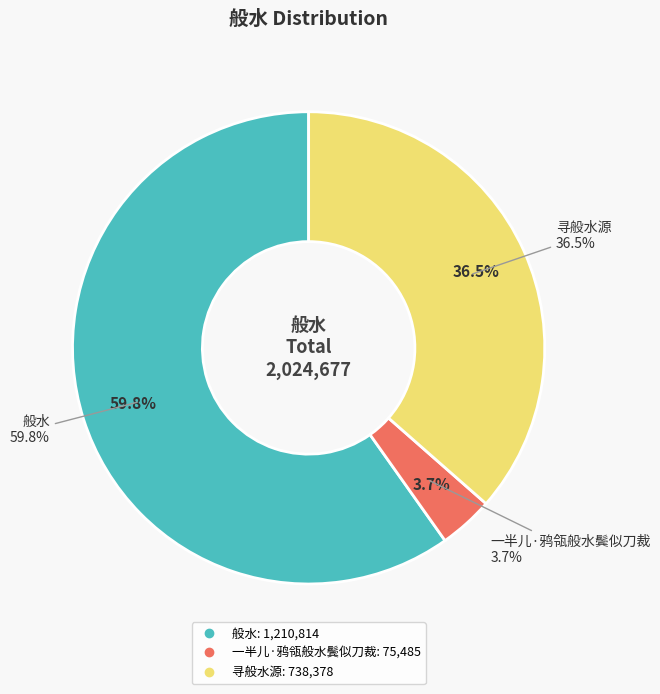

What is the ratio of the value at 般水 to the value at 一半儿·鸦瓴般水鬓似刀裁?

16.0